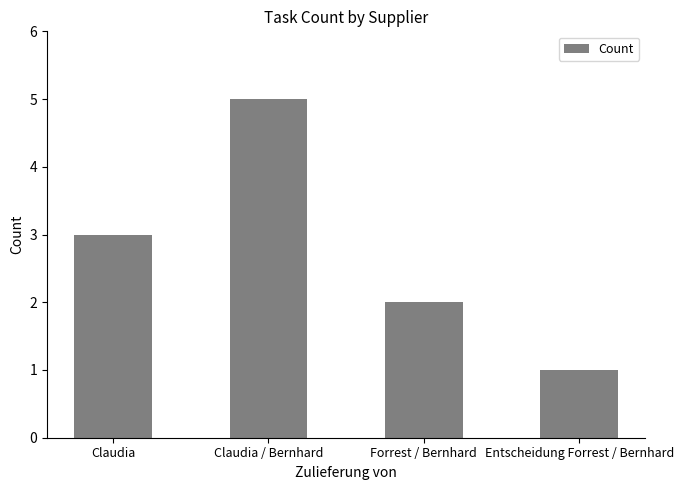

Approximately how many times larger is the value at Claudia compared to Entscheidung Forrest / Bernhard?

3.0